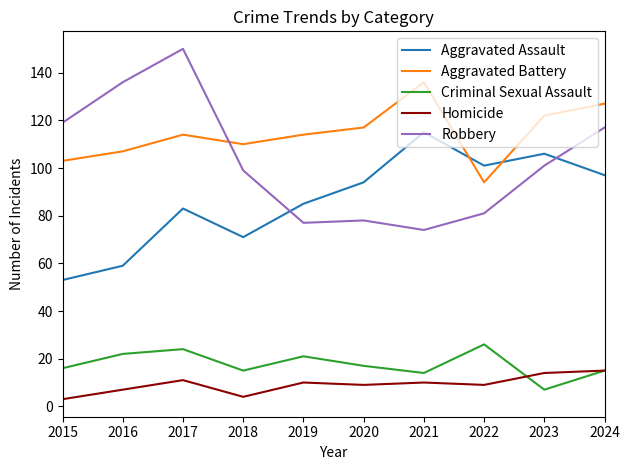

Reading left to right, list all the values displayed in this chart.

Aggravated Assault: 53	59	83	71	85	94	115	101	106	97
Aggravated Battery: 103	107	114	110	114	117	136	94	122	127
Criminal Sexual Assault: 16	22	24	15	21	17	14	26	7	15
Homicide: 3	7	11	4	10	9	10	9	14	15
Robbery: 119	136	150	99	77	78	74	81	101	117